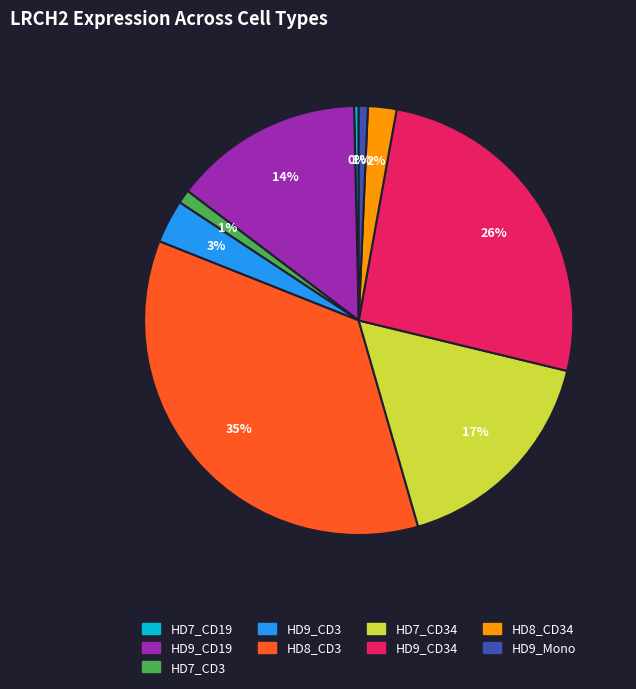

To the nearest percent, what is the average slice percentage?

11%